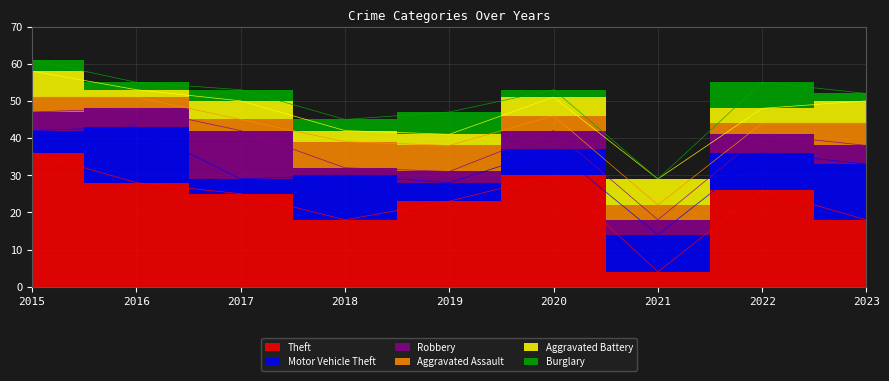

At which category does Robbery reach its first local valley?

2018